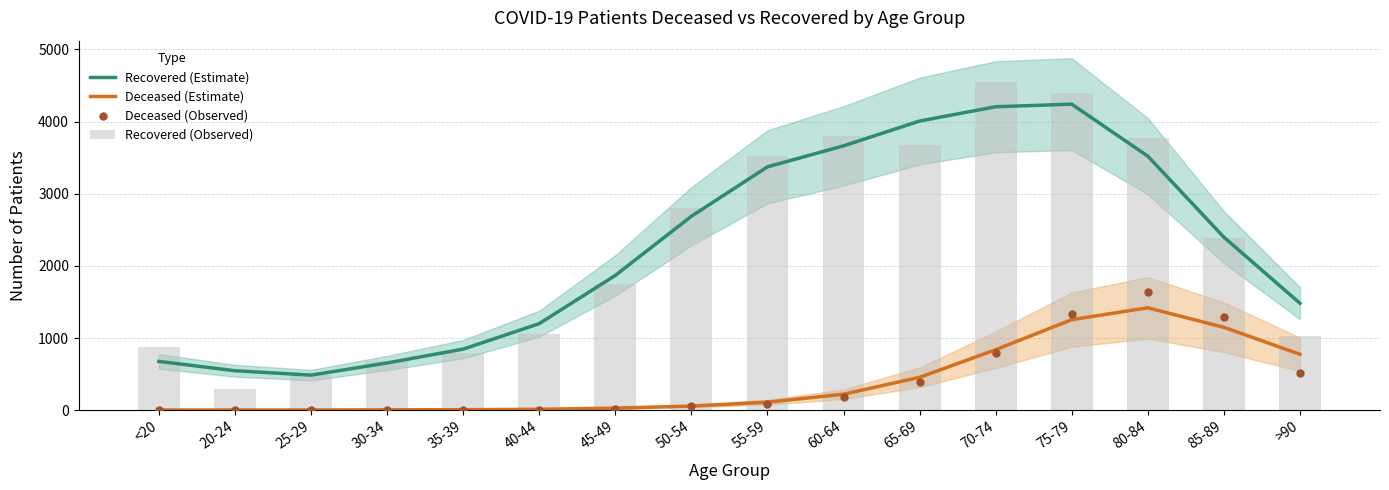

Which series has the largest total across all categories?

Recovered (Estimate)